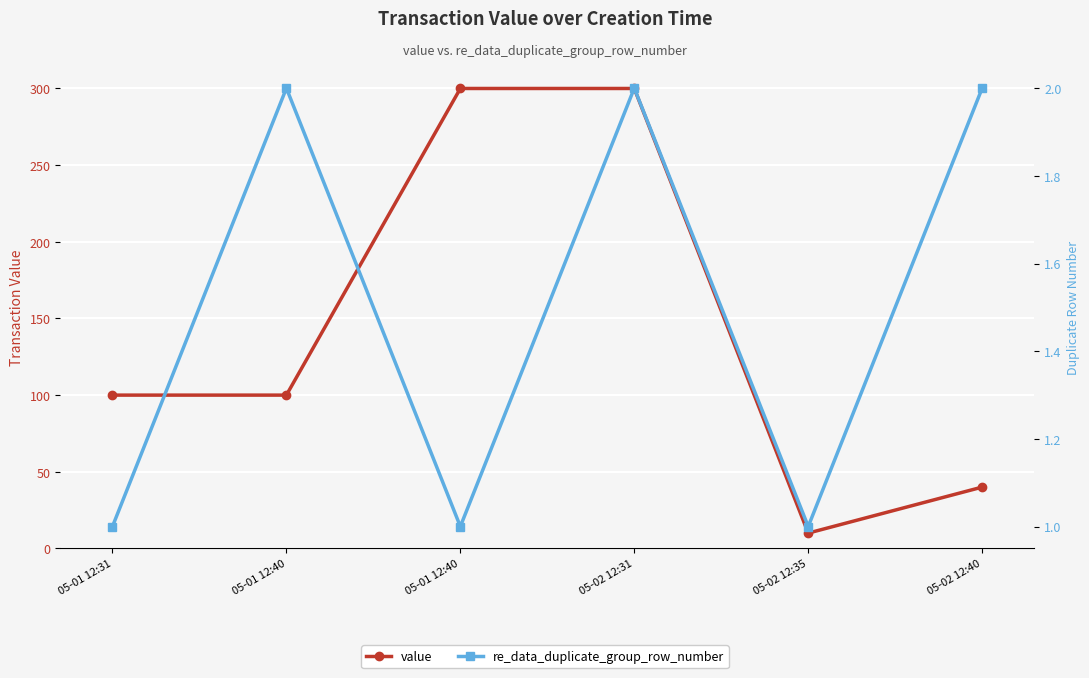

Which series has the largest range (max minus min)?

value